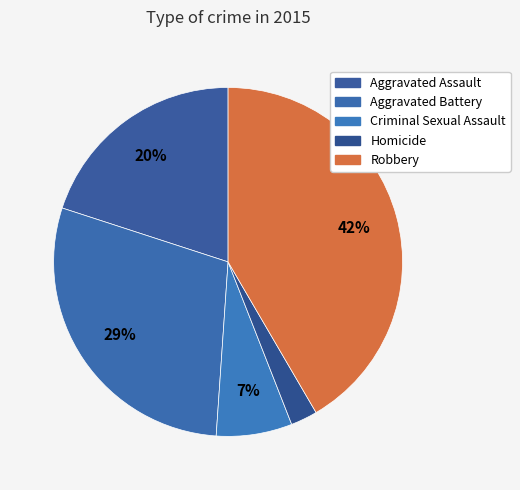

Does Homicide account for over 50% of the chart?

No